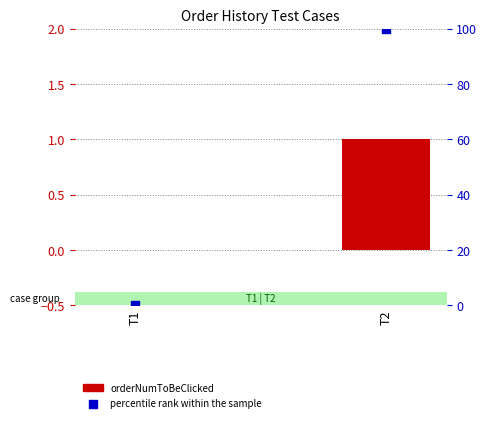

At which category is the sum across all series the highest?

T2